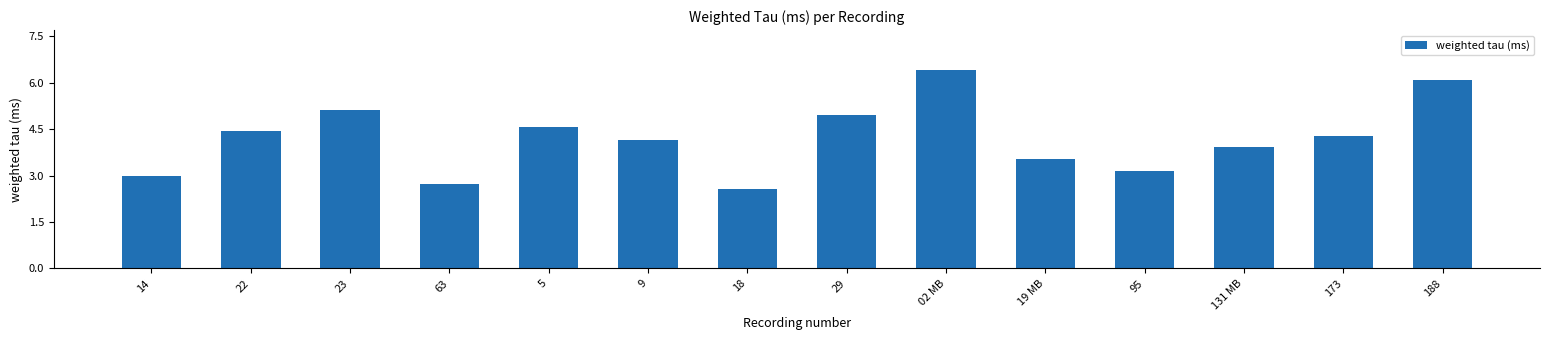

Which category has the highest value across all series?

02 MB